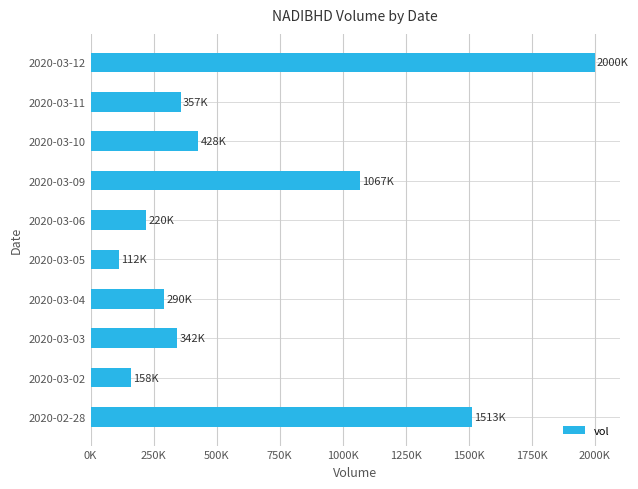

Are the bars horizontal?

Yes